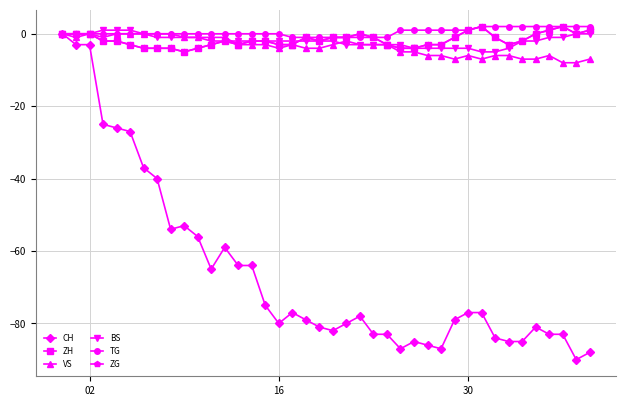

Does the chart have visible grid lines?

Yes